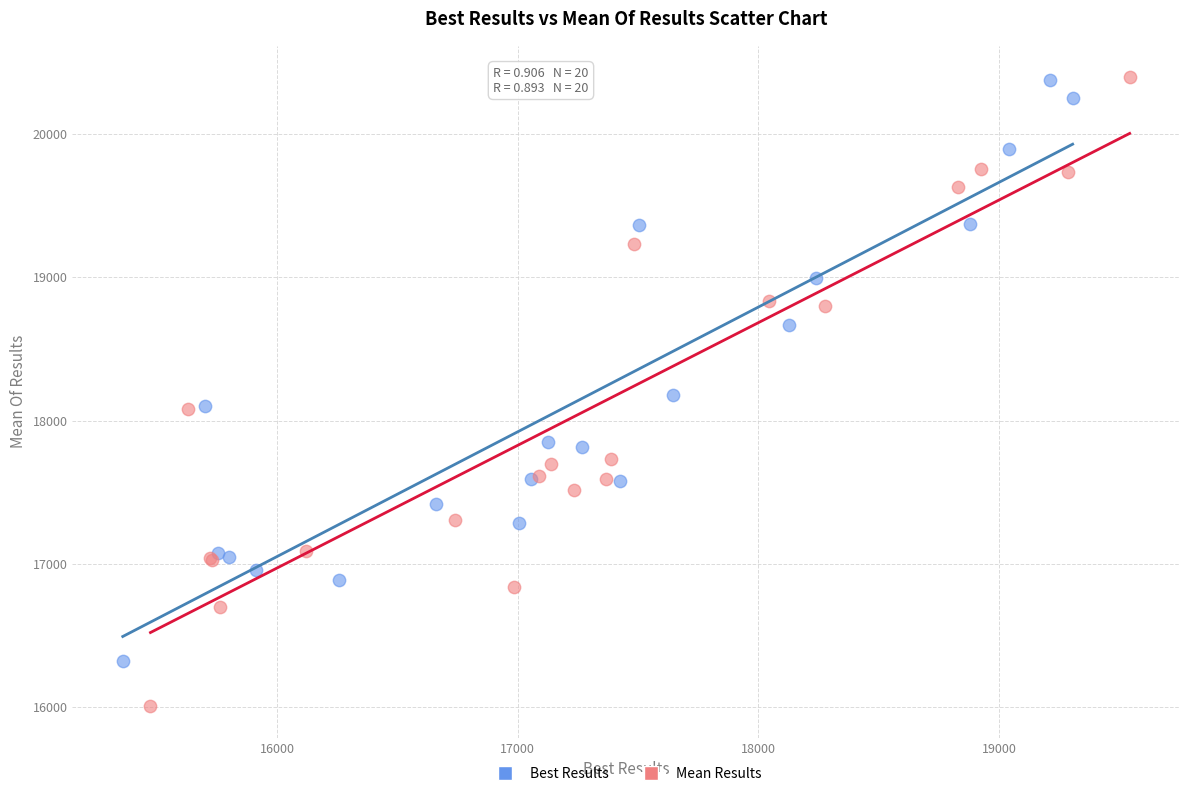

Which series contains the lowest Y value?

Mean Results